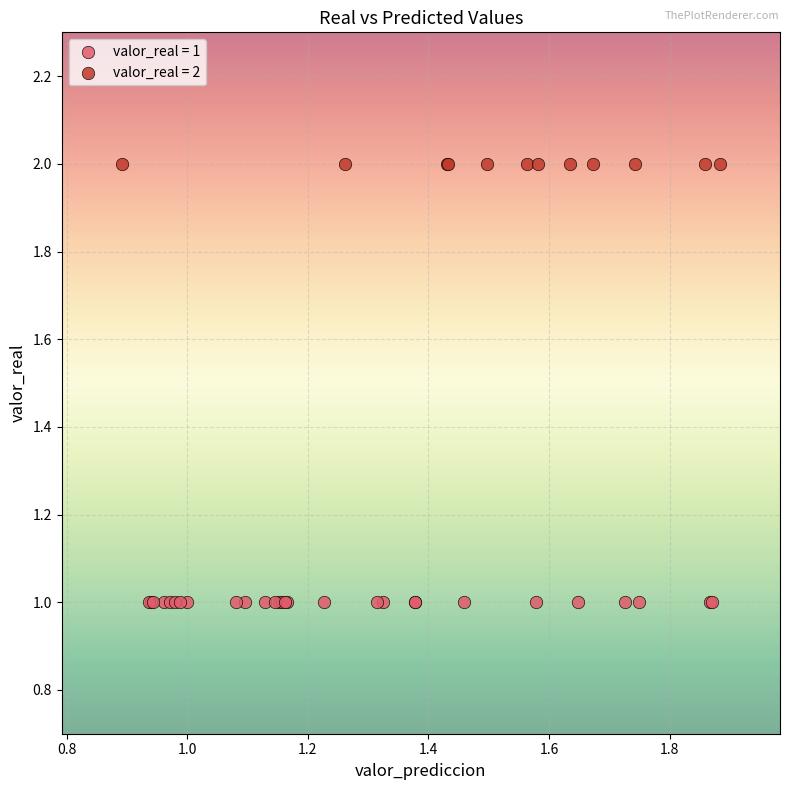

Which series contains the lowest Y value?

valor_real = 1